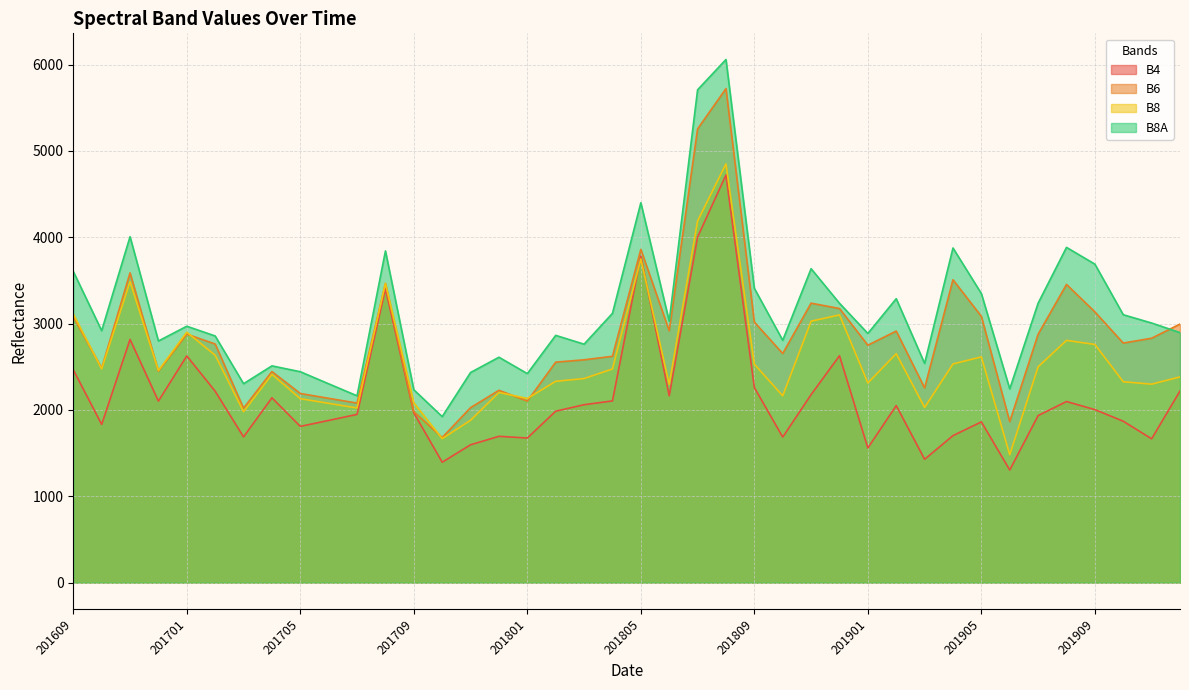

At which category does the chart reach its peak across all series?

201808